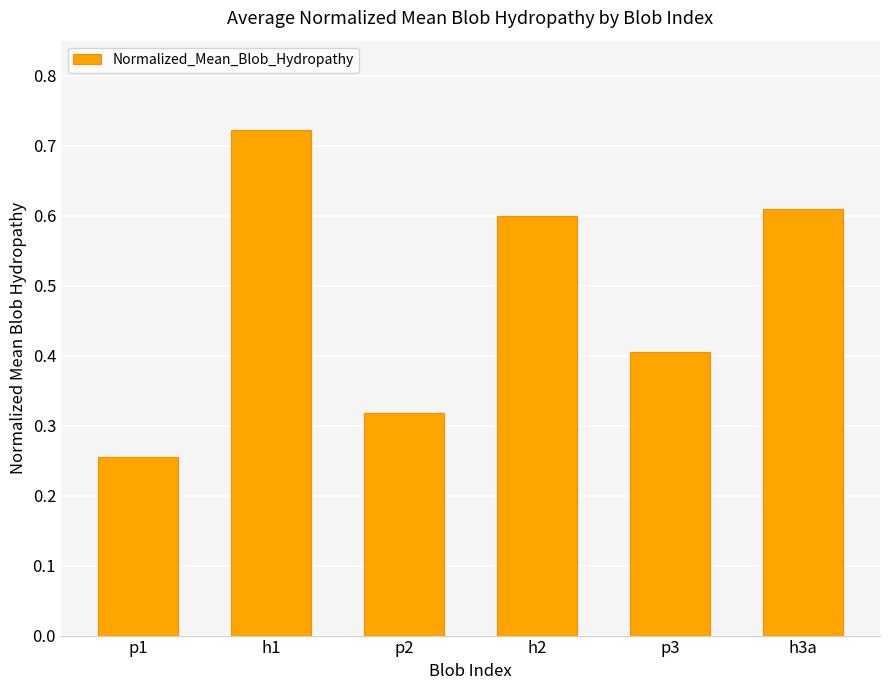

At which label is the value closest to 0?

p1